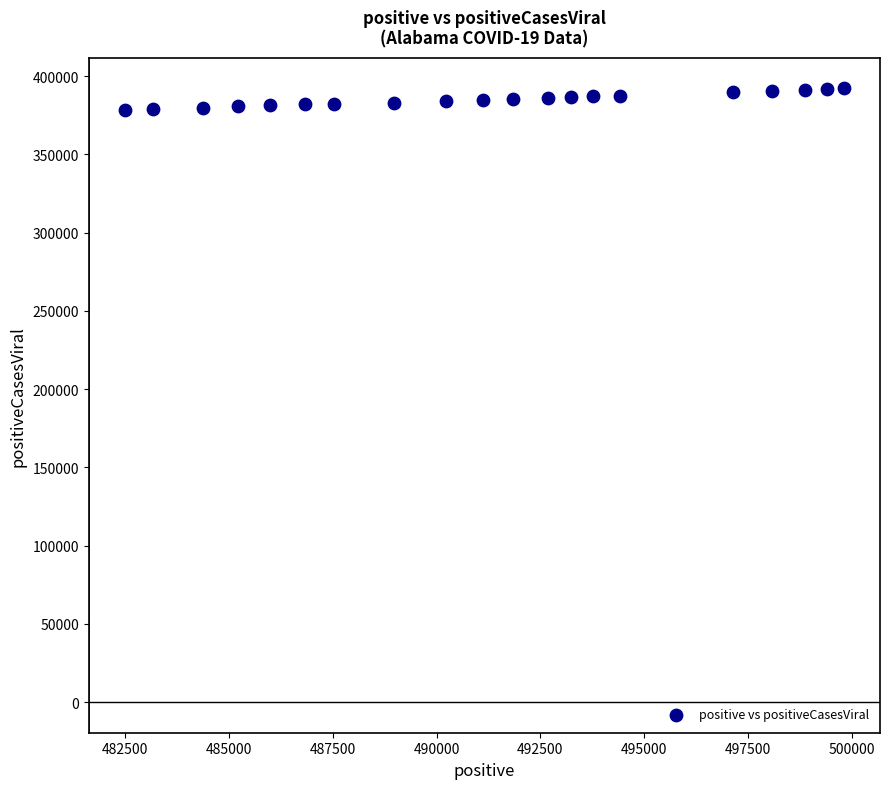

What is the range of Y values (max minus min)?

13708